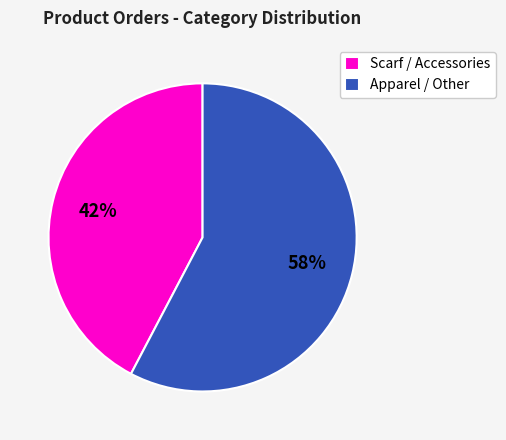

True or false: Scarf / Accessories accounts for 42% of the total.

True